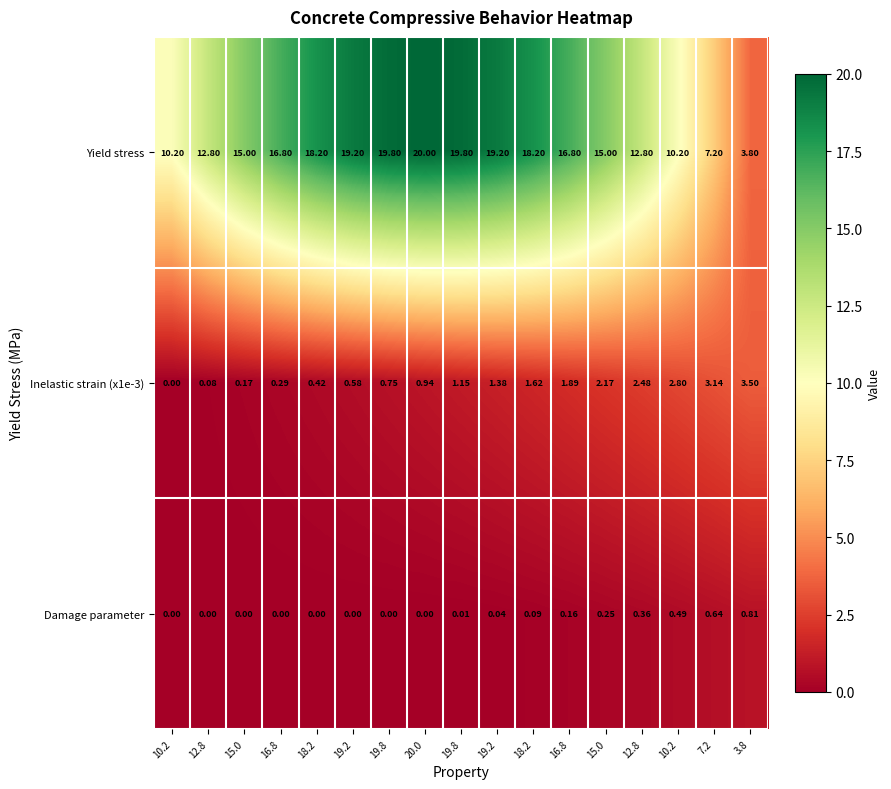

Which series has the largest range (max minus min)?

Yield stress